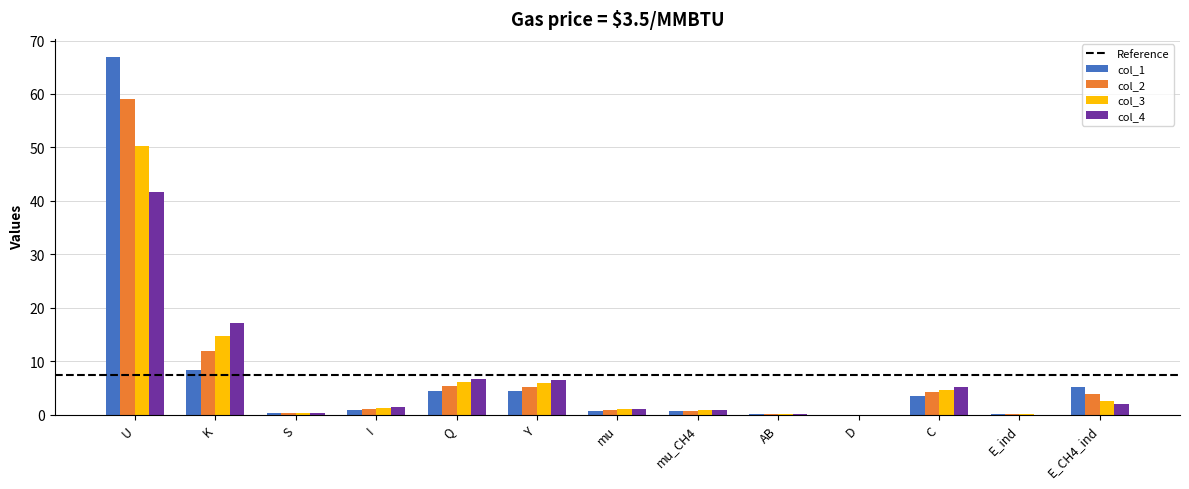

What is the sum of all col_1 values?

95.4